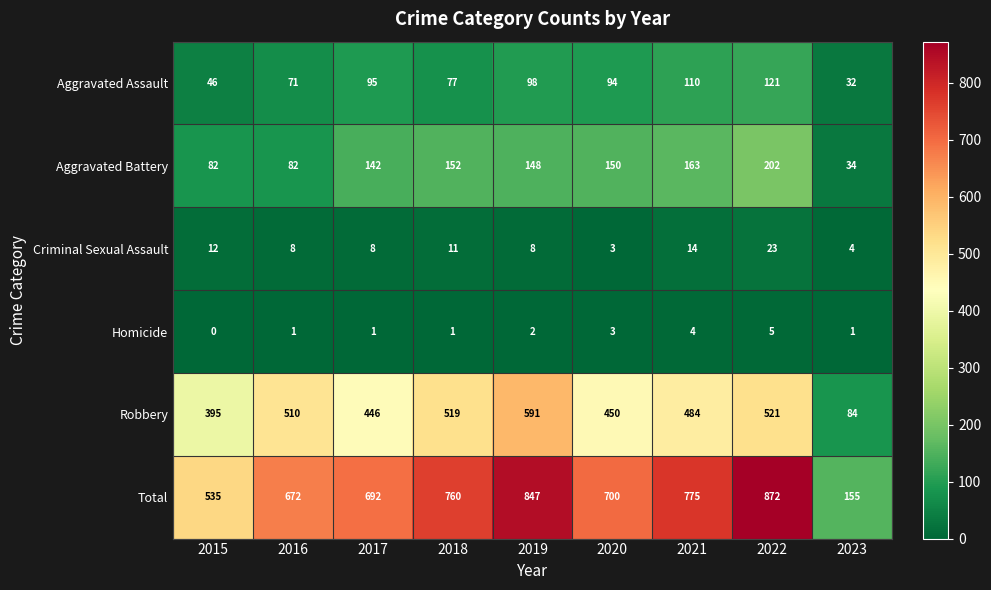

How many data points does each series have?

9